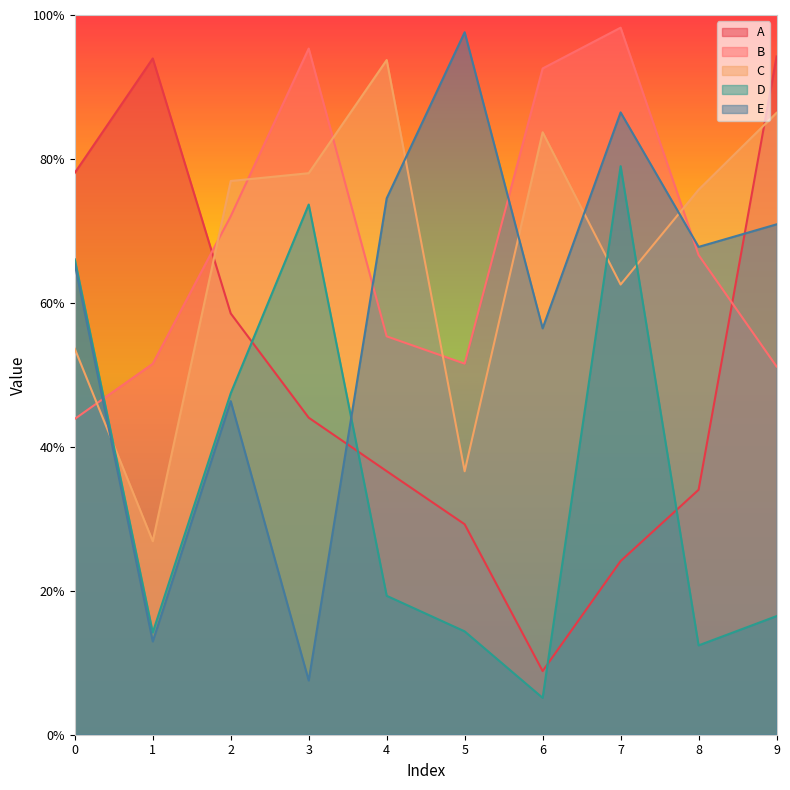

What is the difference between the second highest and minimum values in the A series?

0.9